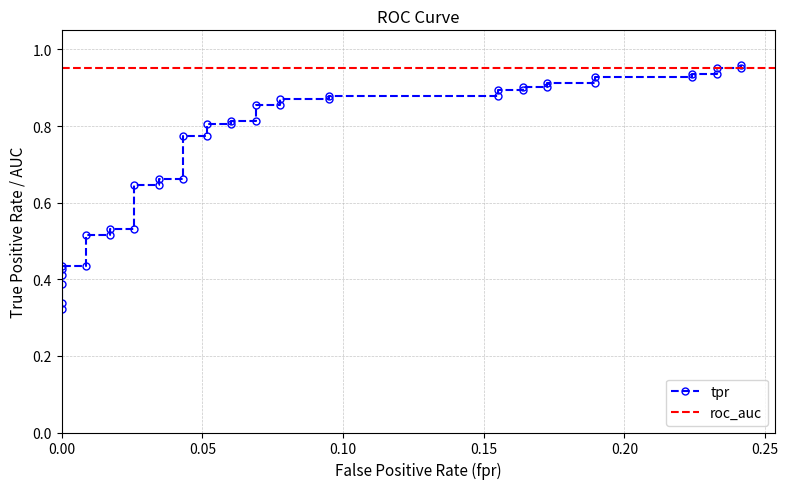

Does the chart have visible grid lines?

Yes